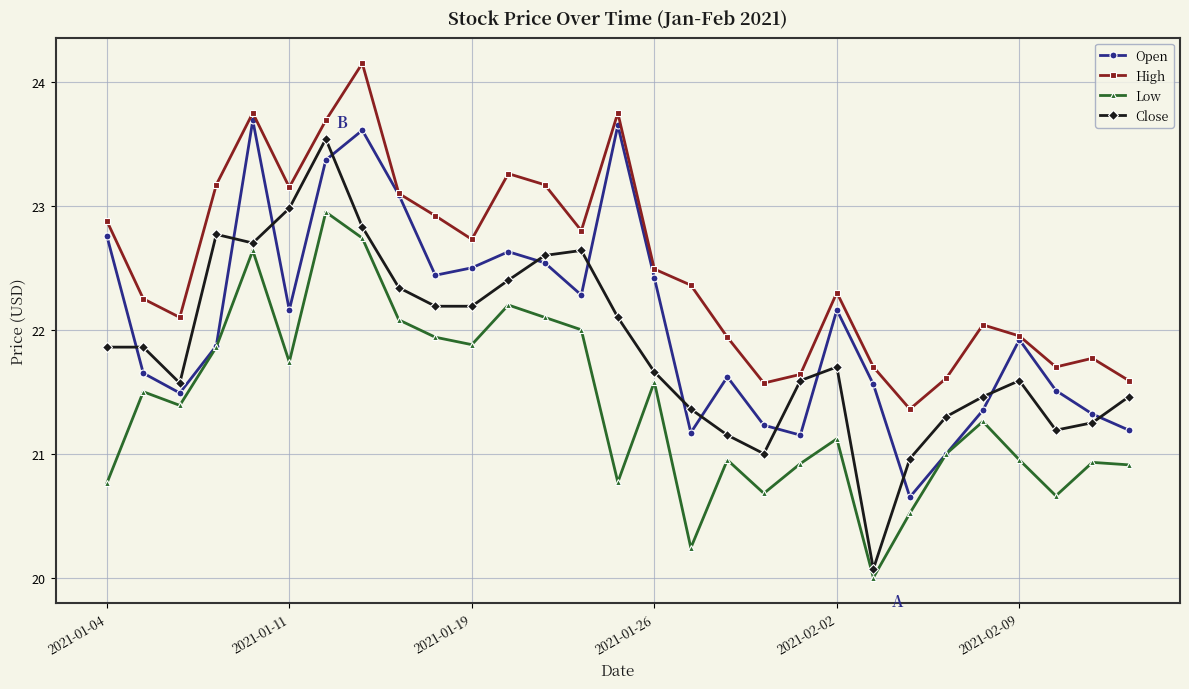

True or false: High and Low cross at least once.

False